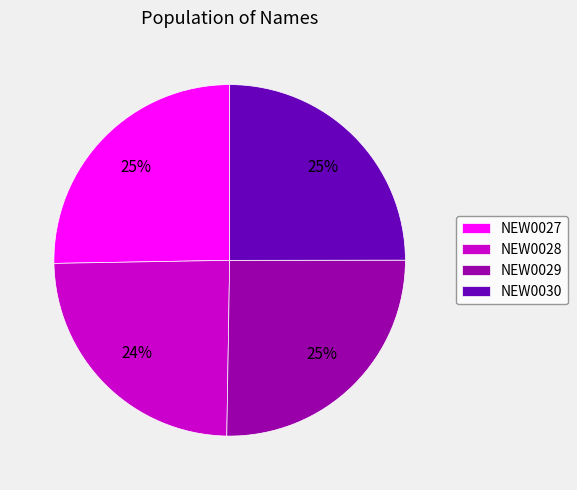

To the nearest percent, what percentage of the pie is NEW0028?

24%